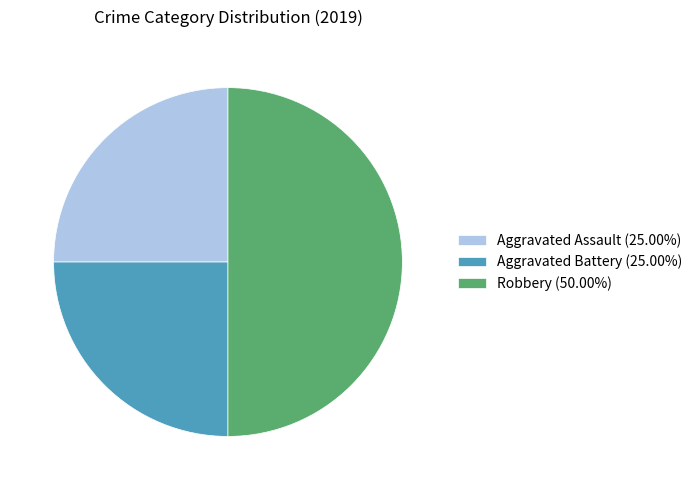

Approximately how many times larger is the value at Aggravated Battery (25.00%) compared to Robbery (50.00%)?

0.5